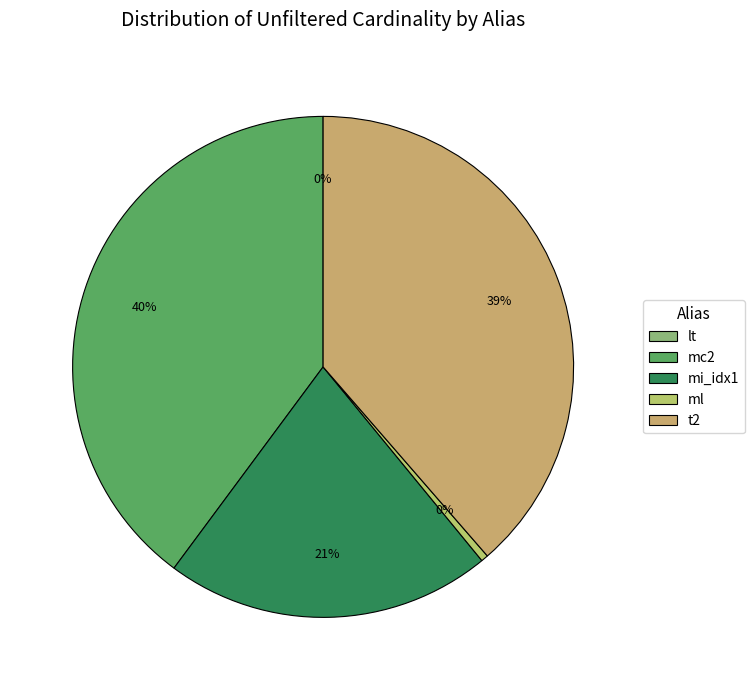

Between t2 and lt, which is larger?

t2